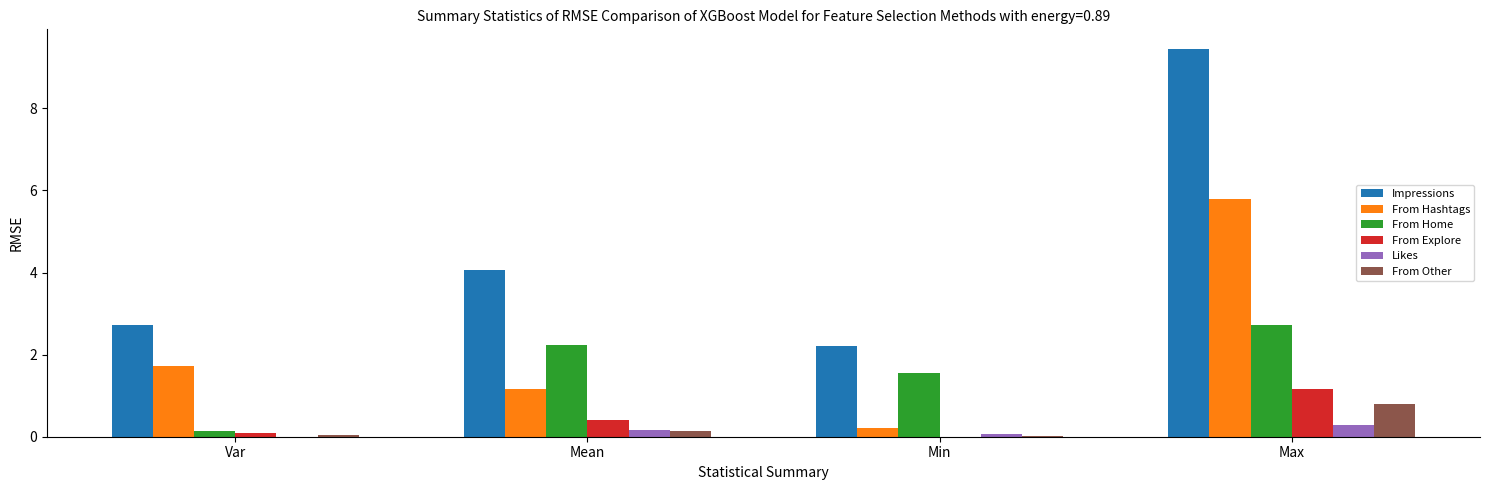

True or false: Likes has a value of 0.0 at Var.

True